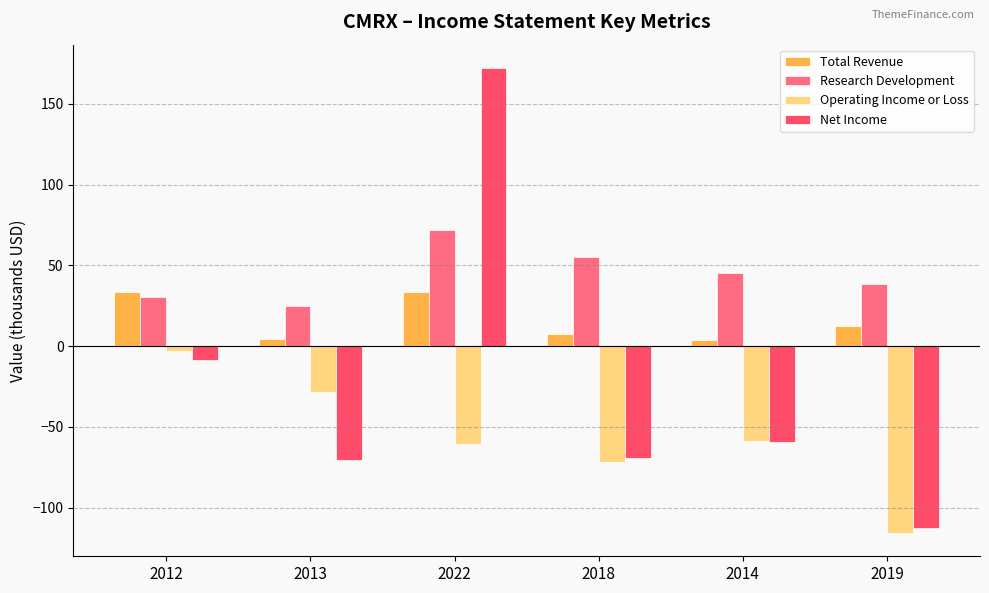

What is the approximate value of Operating Income or Loss at 2013?

-28.6